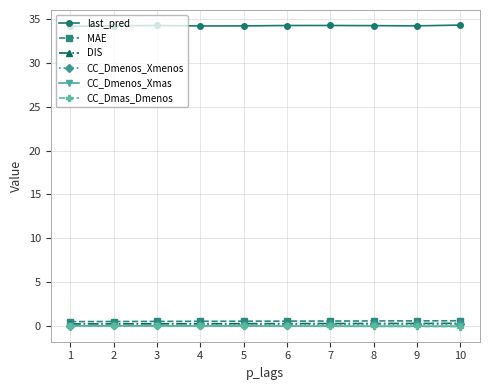

True or false: MAE has a value of 0.5 at 6.

True